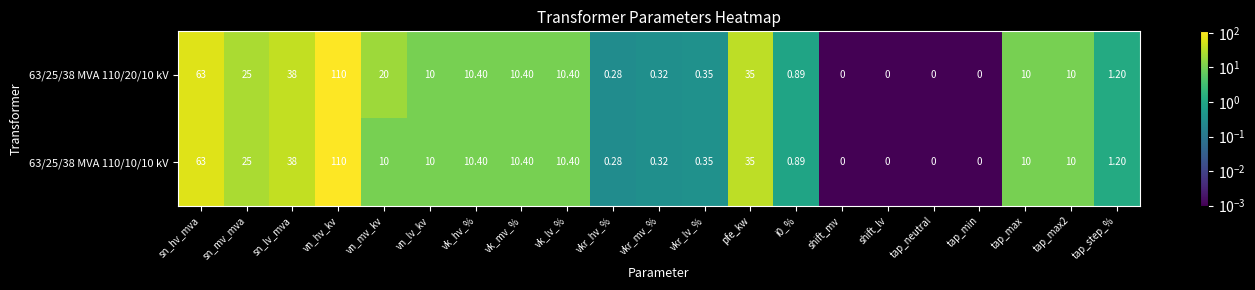

At which label does 63/25/38 MVA 110/20/10 kV first exceed 10?

sn_hv_mva